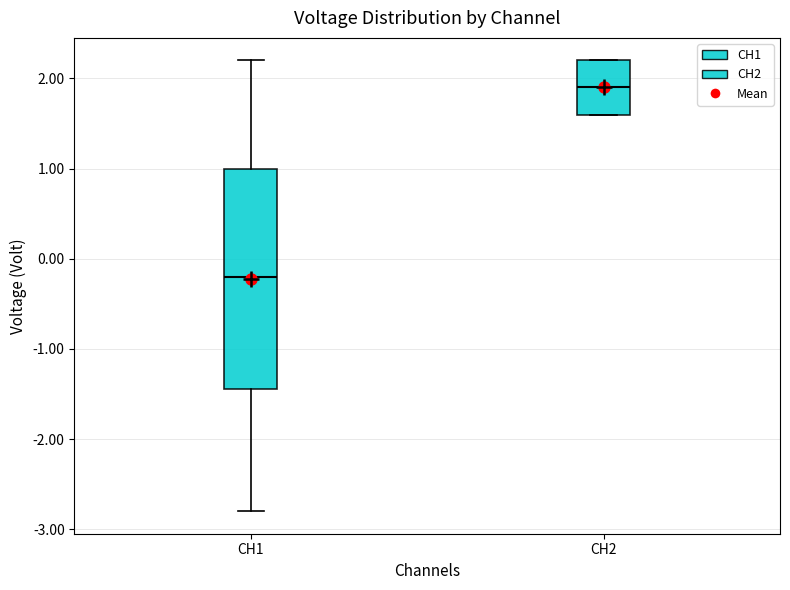

Where is the upper edge of the box for CH1 on the y-axis? The values are not printed on the chart, so give them approximately, as read against the axis.

1.0